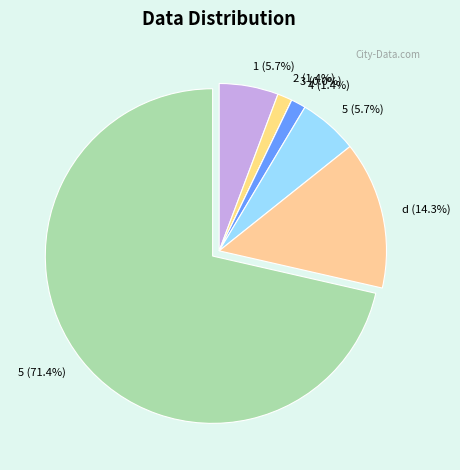

Approximately how many times larger is the value at 1 compared to 5?

1.0